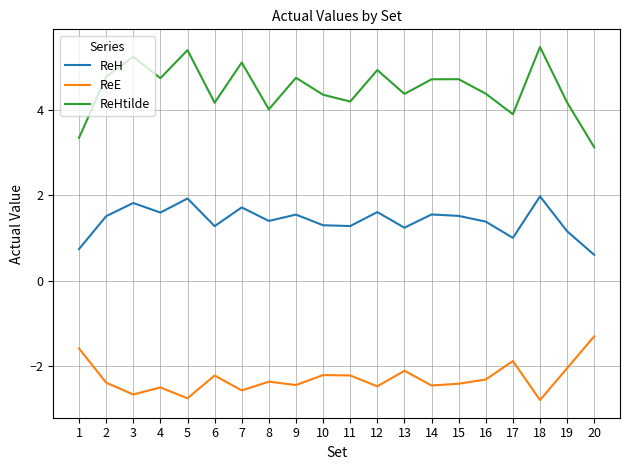

What is the difference between the maximum and minimum values in the ReE series?

1.5